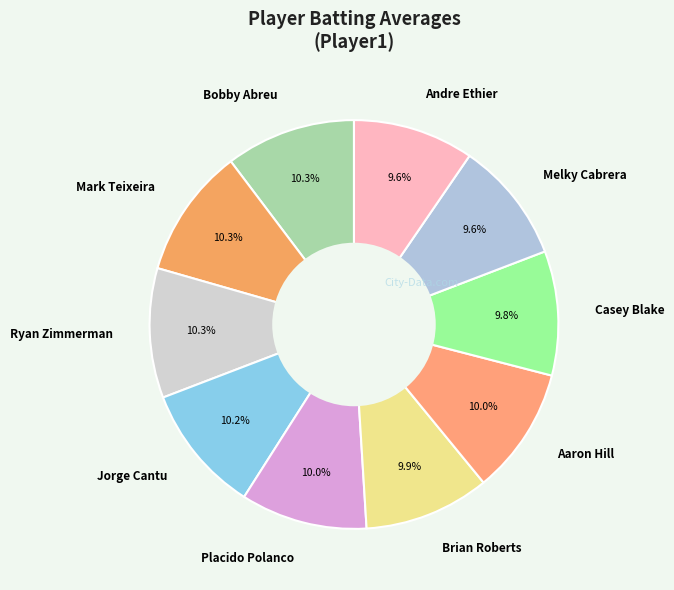

Is there any slice that represents more than half of the pie?

No